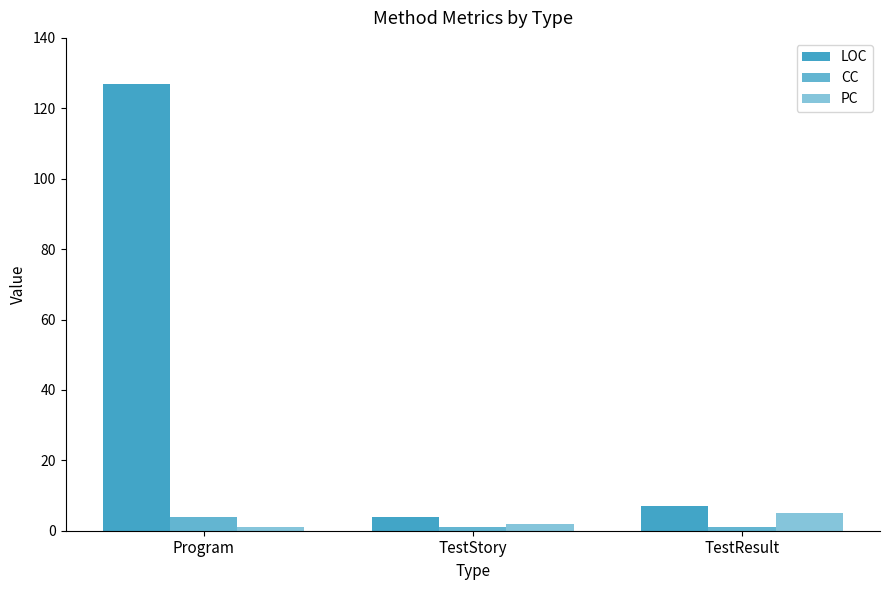

How many groups of bars are there?

3